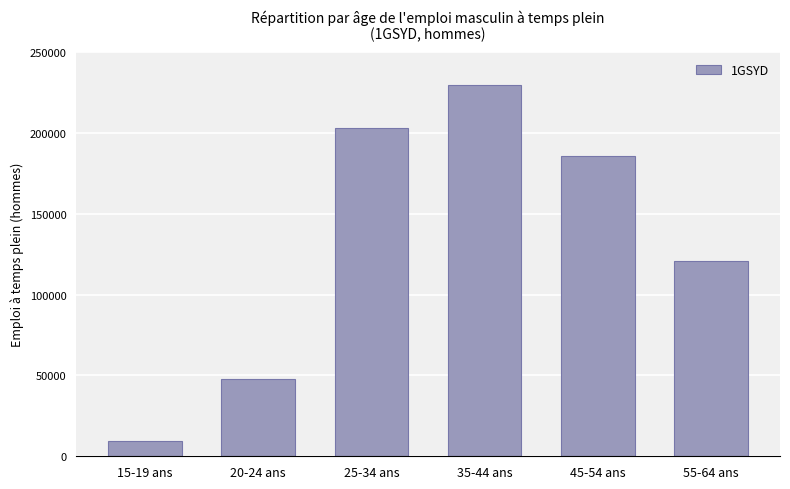

Reading left to right, what are all the values shown in this chart?

9575	47656	203394	229730	186062	120697